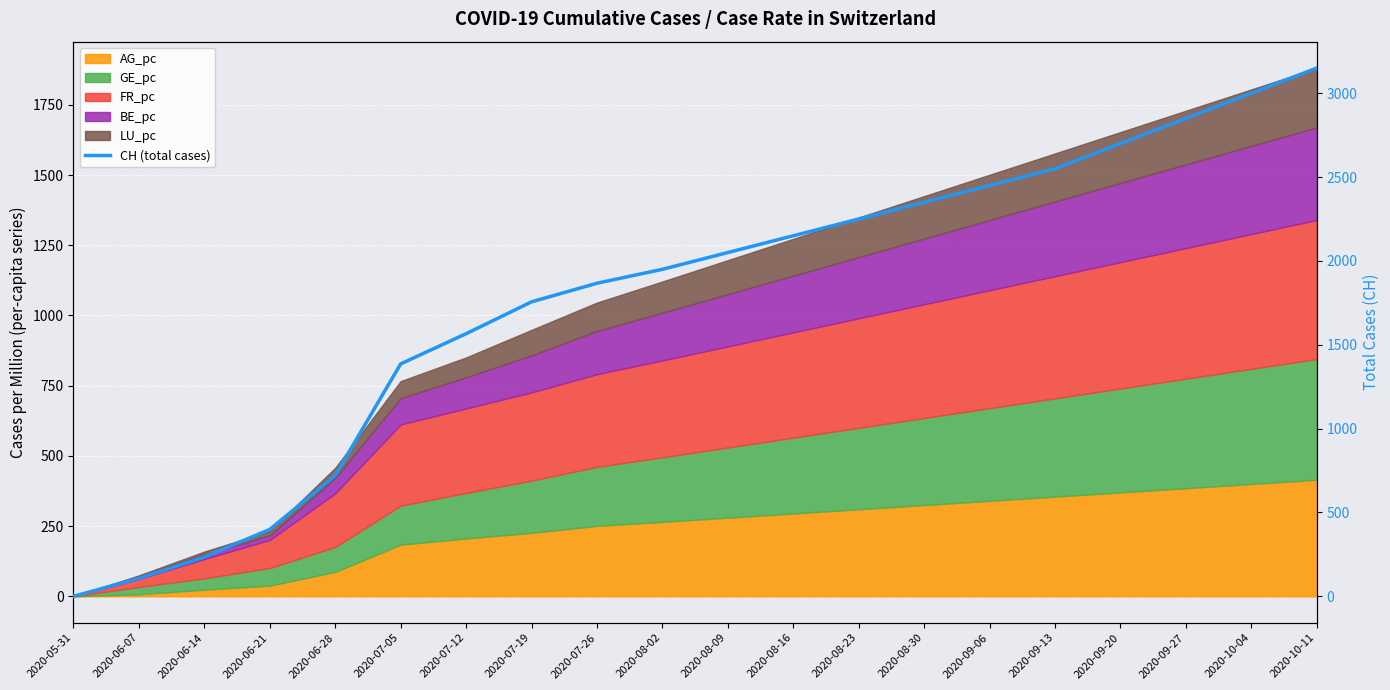

List the labels in order of value, largest first.

2020-10-11, 2020-10-04, 2020-09-27, 2020-09-20, 2020-09-13, 2020-09-06, 2020-08-30, 2020-08-23, 2020-08-16, 2020-08-09, 2020-08-02, 2020-07-26, 2020-07-19, 2020-07-12, 2020-07-05, 2020-06-28, 2020-06-21, 2020-06-14, 2020-06-07, 2020-05-31